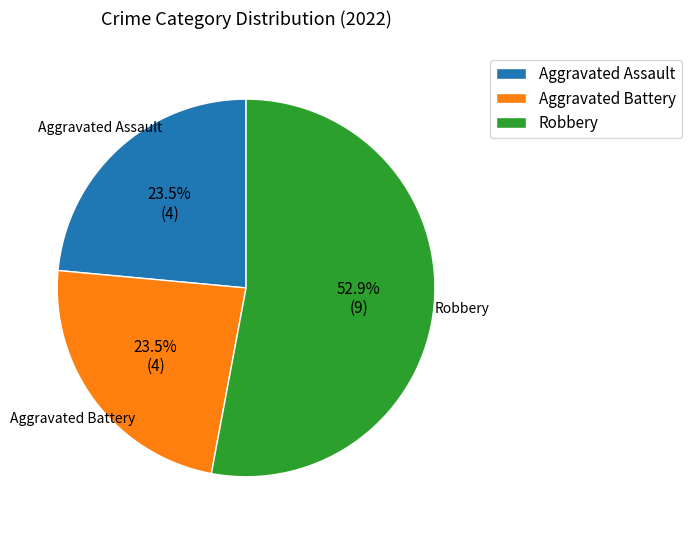

Approximately how many times larger is the value at Aggravated Battery compared to Aggravated Assault?

1.0